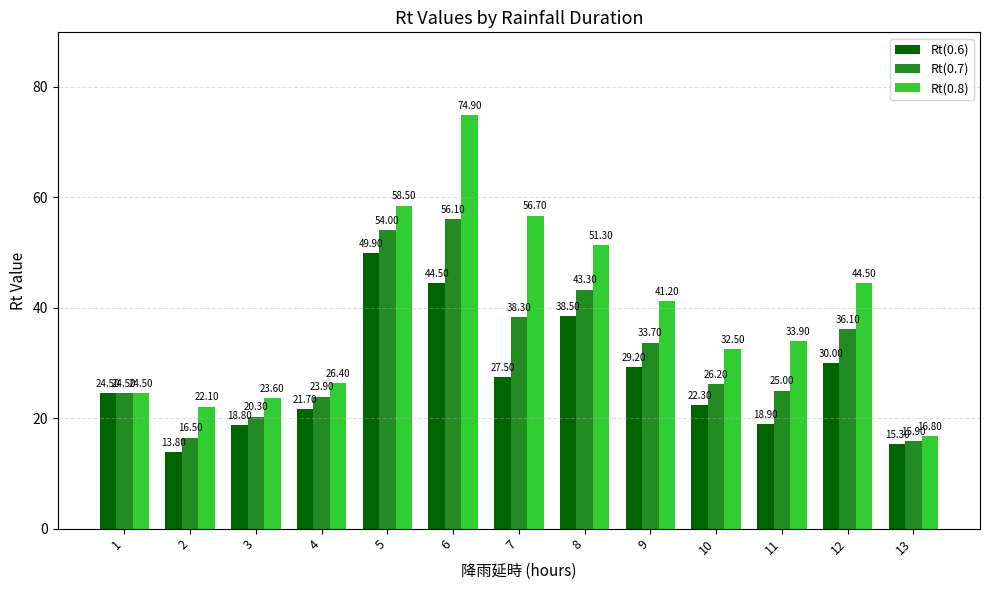

What are all the series names shown in the legend?

Rt(0.6), Rt(0.7), Rt(0.8)